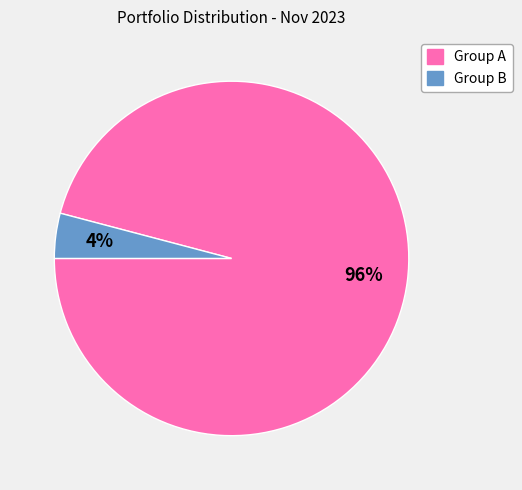

To the nearest percent, what is the difference between the largest and smallest slice percentages?

92%